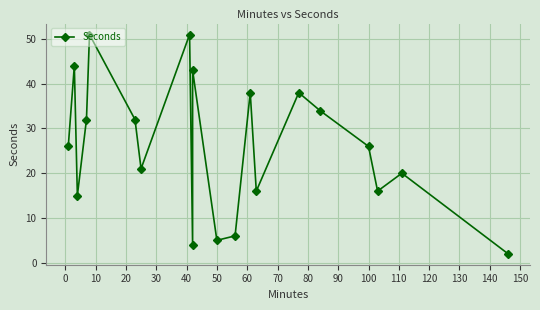

What is the average value?

26